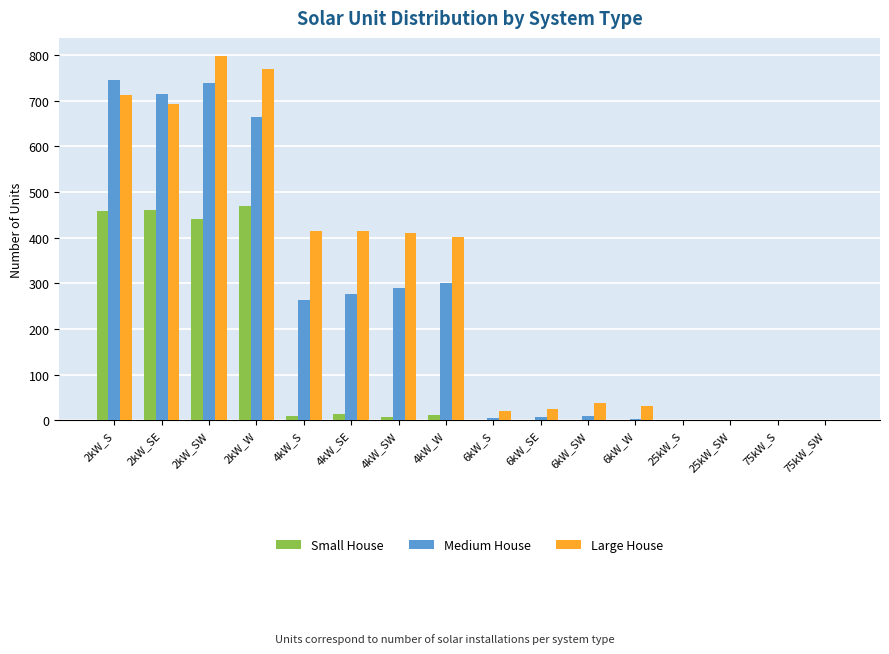

What is the maximum value for Large House?

798